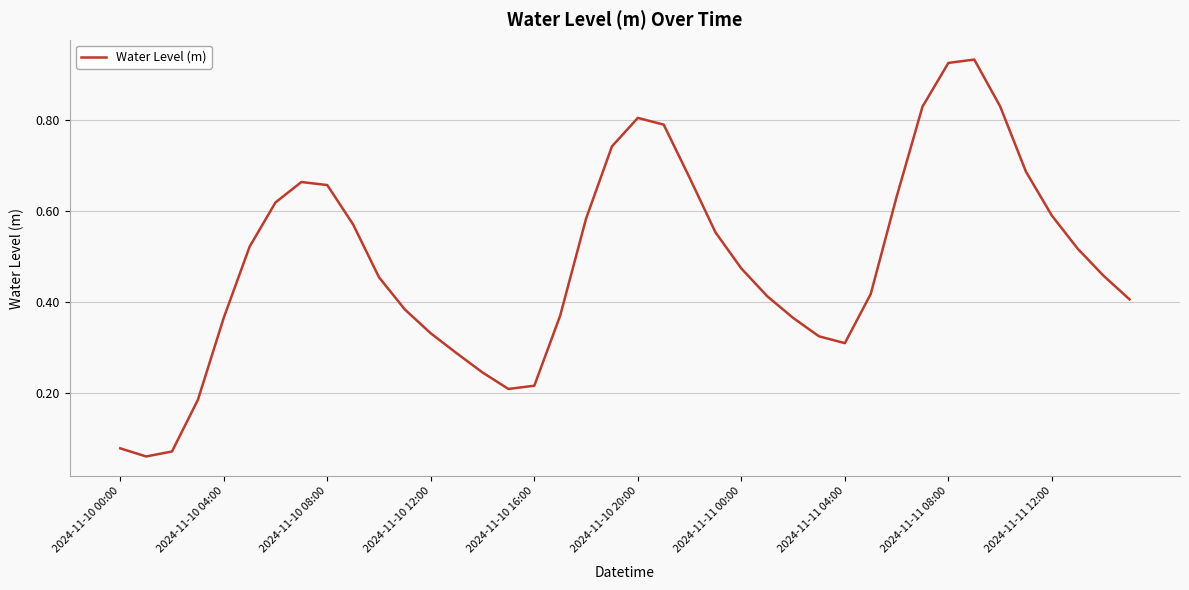

Does the chart display data point markers on the line(s)?

No